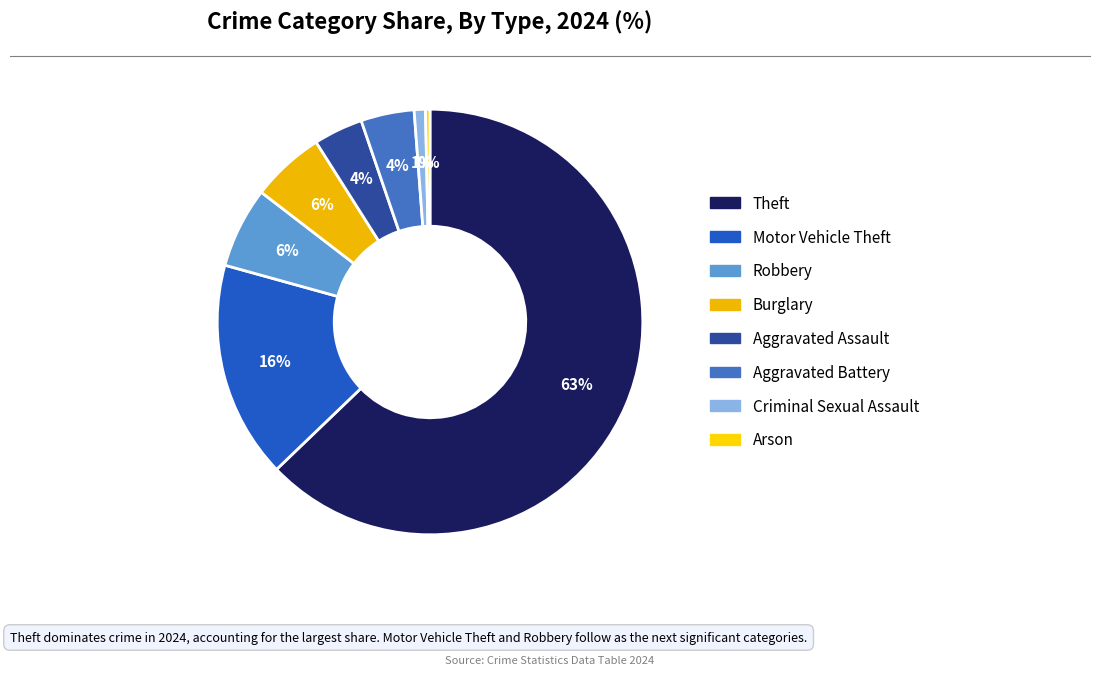

Is Theft the majority of the pie?

Yes